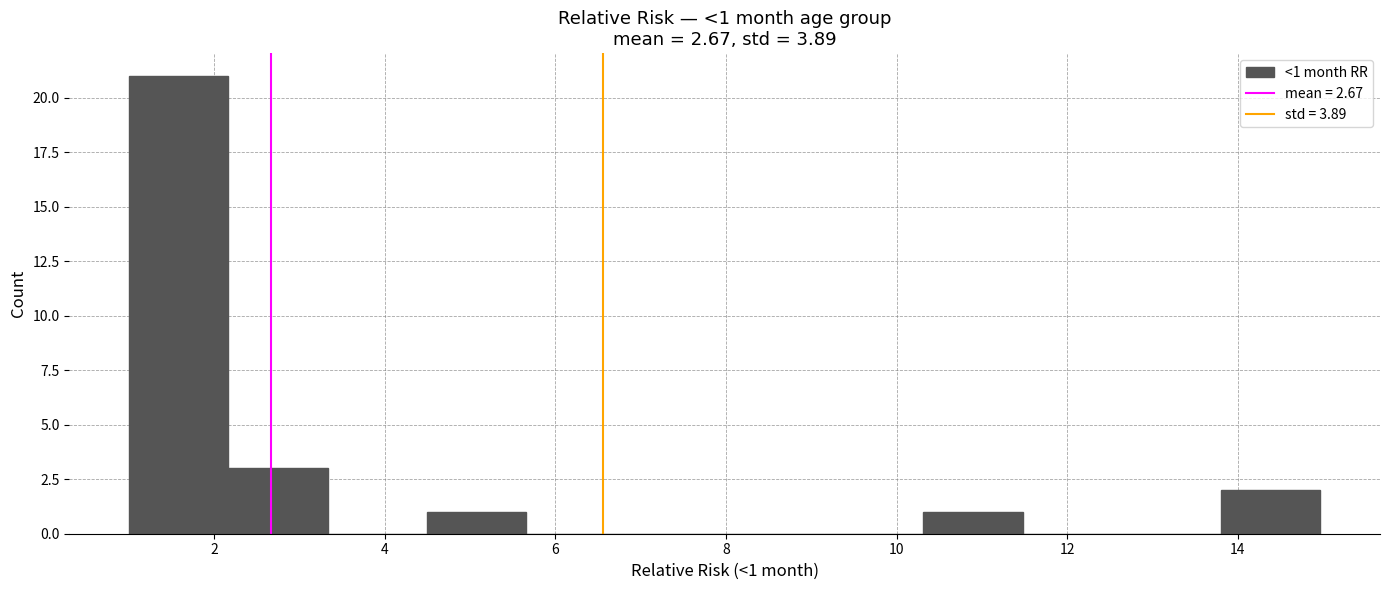

Over which range of the x-axis is the bar tallest?

1.0 to 2.2